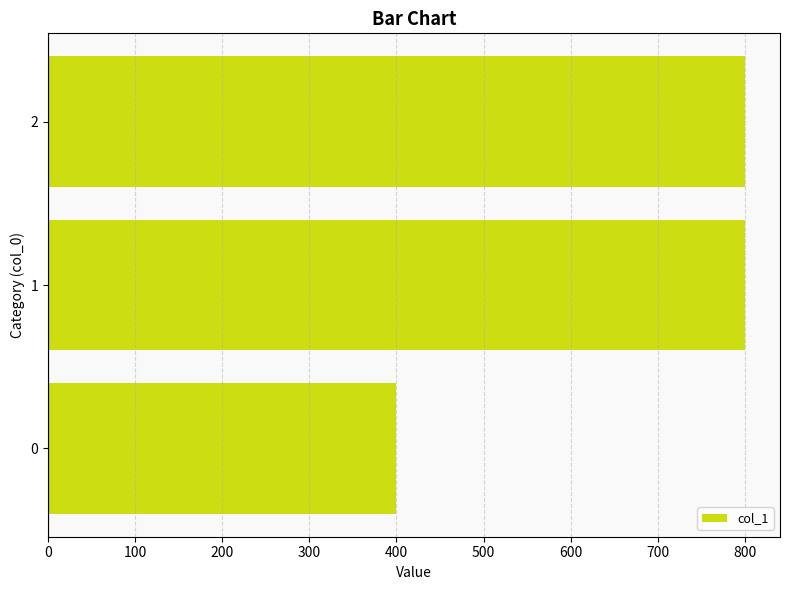

What is the ratio of the value at 1 to the value at 0?

2.0